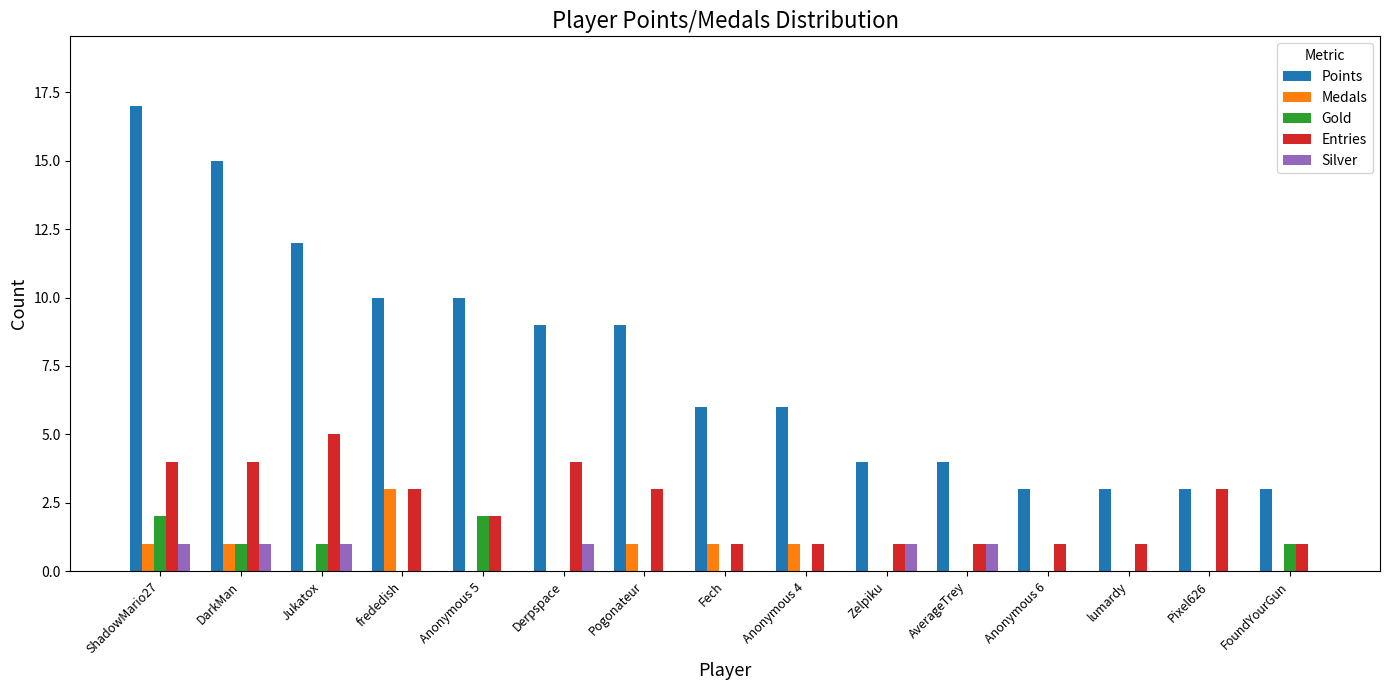

Which series has the largest total across all categories?

Points